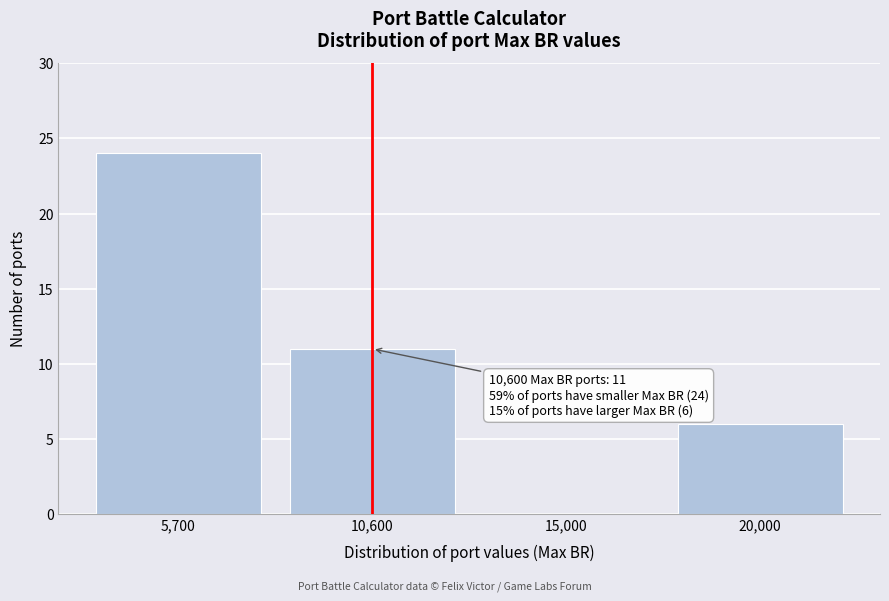

Reading left to right, extract all data points from this chart.

5,700=24	10,600=11	15,000=0	20,000=6